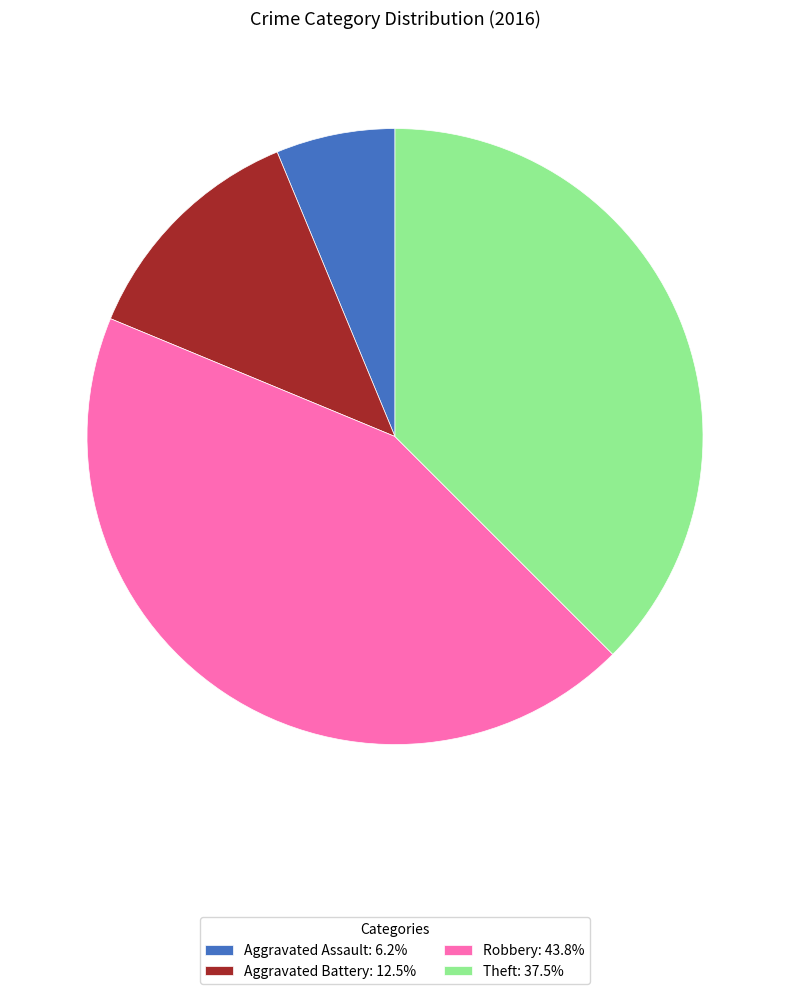

What is the ratio of the value at Theft: 37.5% to the value at Aggravated Battery: 12.5%?

3.0